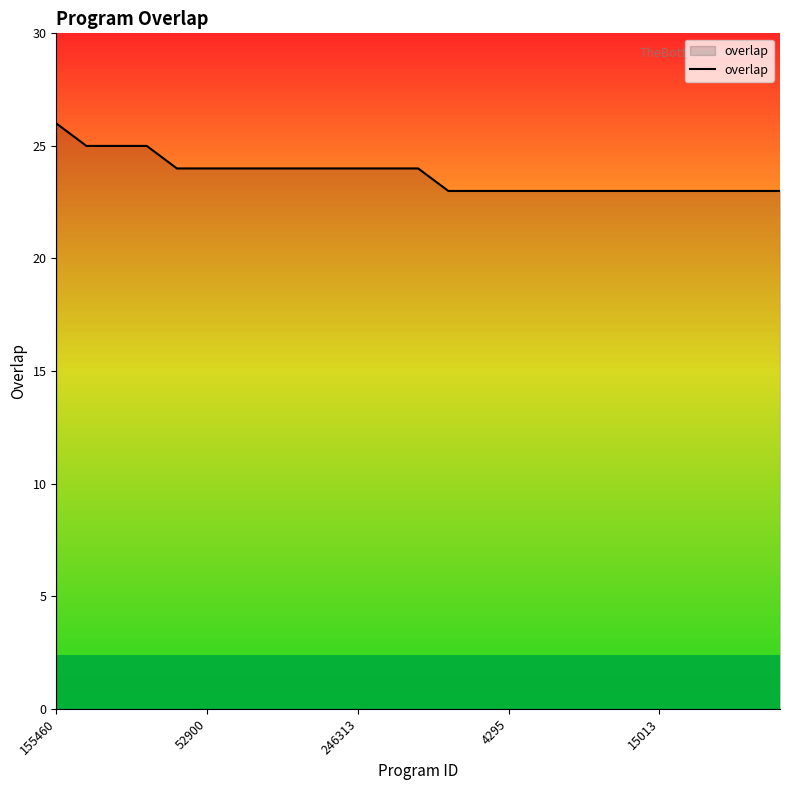

True or false: the data has more than 2 interior local peaks.

False